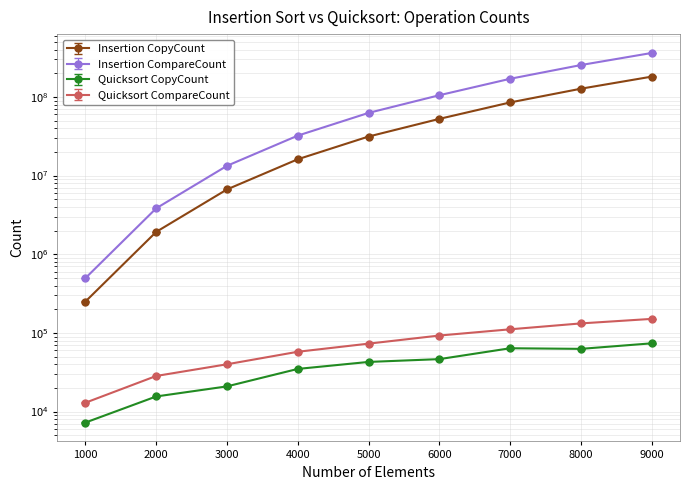

Reading left to right, list all the values displayed in this chart.

Insertion CopyCount: 1000=250592	2000=1924667	3000=6669581	4000=16130420	5000=31361091	6000=52595939	7000=85089236	8000=127192677	9000=181148575
Insertion CompareCount: 1000=497188	2000=3837338	3000=13315166	4000=32220844	5000=62662186	6000=105107882	7000=170066476	8000=254241358	9000=362117154
Quicksort CopyCount: 1000=7248	2000=15562	3000=20904	4000=34845	5000=42755	6000=46410	7000=63812	8000=62682	9000=73699
Quicksort CompareCount: 1000=12956	2000=28352	3000=39922	4000=57571	5000=73033	6000=92583	7000=111115	8000=132032	9000=150724